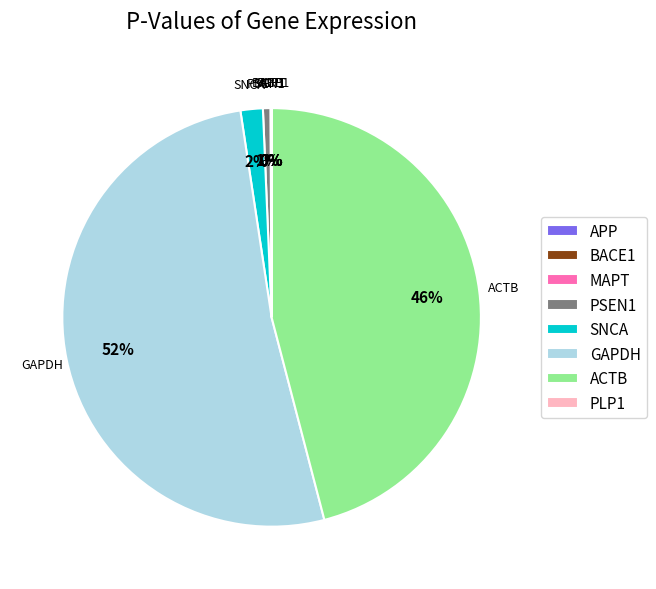

The PSEN1 slice represents 1% of the pie. True or false?

True